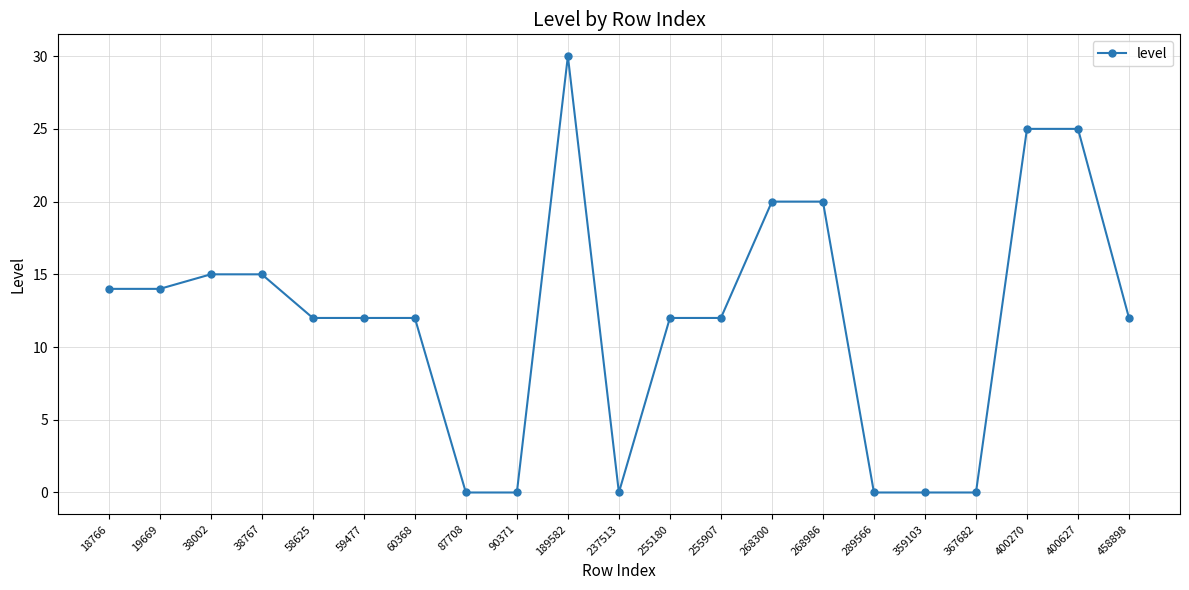

The chart shows a value of 11 at 268986. True or false?

False